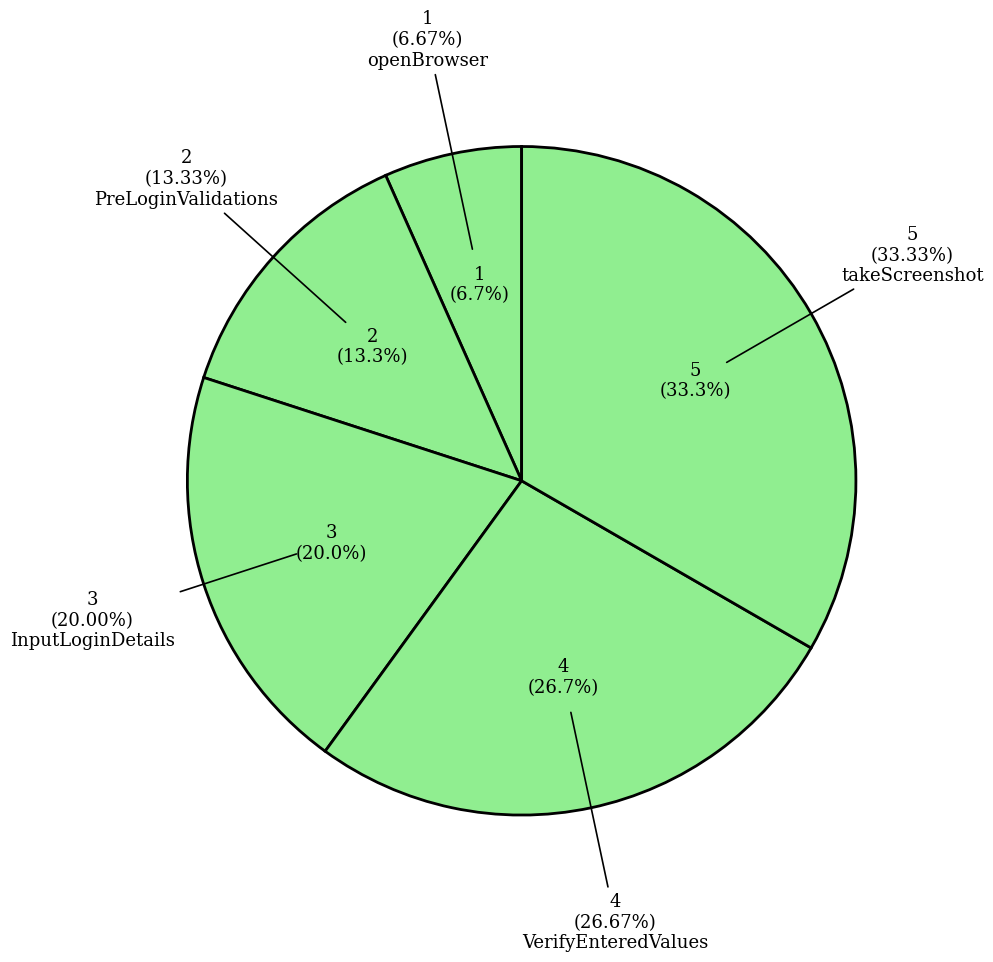

Is the sum of VerifyEnteredValues and PreLoginValidations greater than half?

No